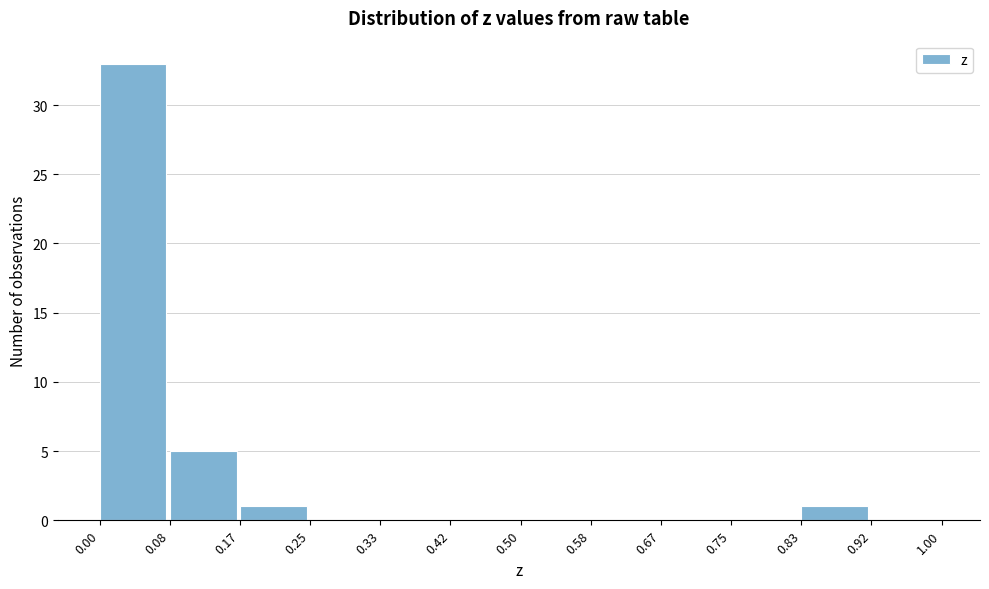

Which range on the x-axis has the tallest bar?

0.00 to 0.08